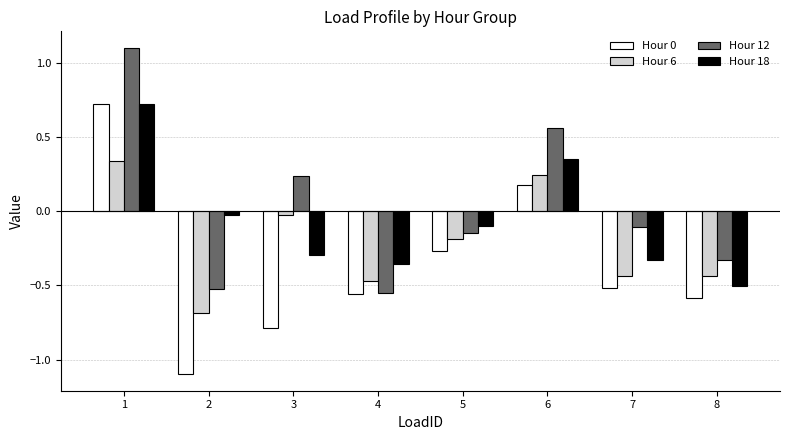

What is the difference between the maximum and minimum values in the Hour 12 series?

1.7